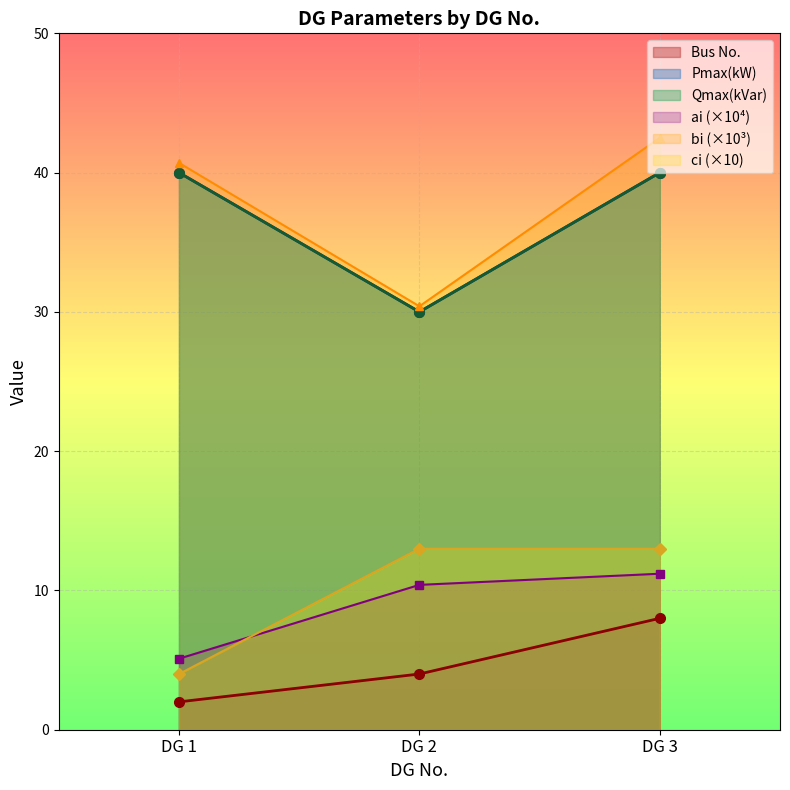

Reading left to right, list all the values displayed in this chart.

Bus No.: 2.0	4.0	8.0
Pmax(kW): 40.0	30.0	40.0
Qmax(kVar): 40.0	30.0	40.0
ai: 5.1	10.4	11.2
bi: 40.7	30.4	42.5
ci: 4.0	13.0	13.0